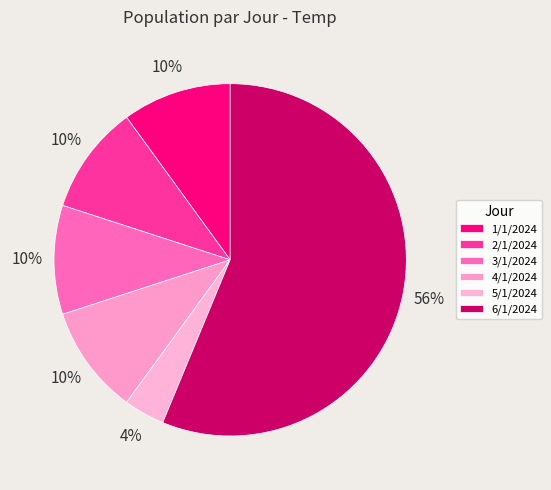

Approximately how many times larger is the value at 2/1/2024 compared to 3/1/2024?

1.0